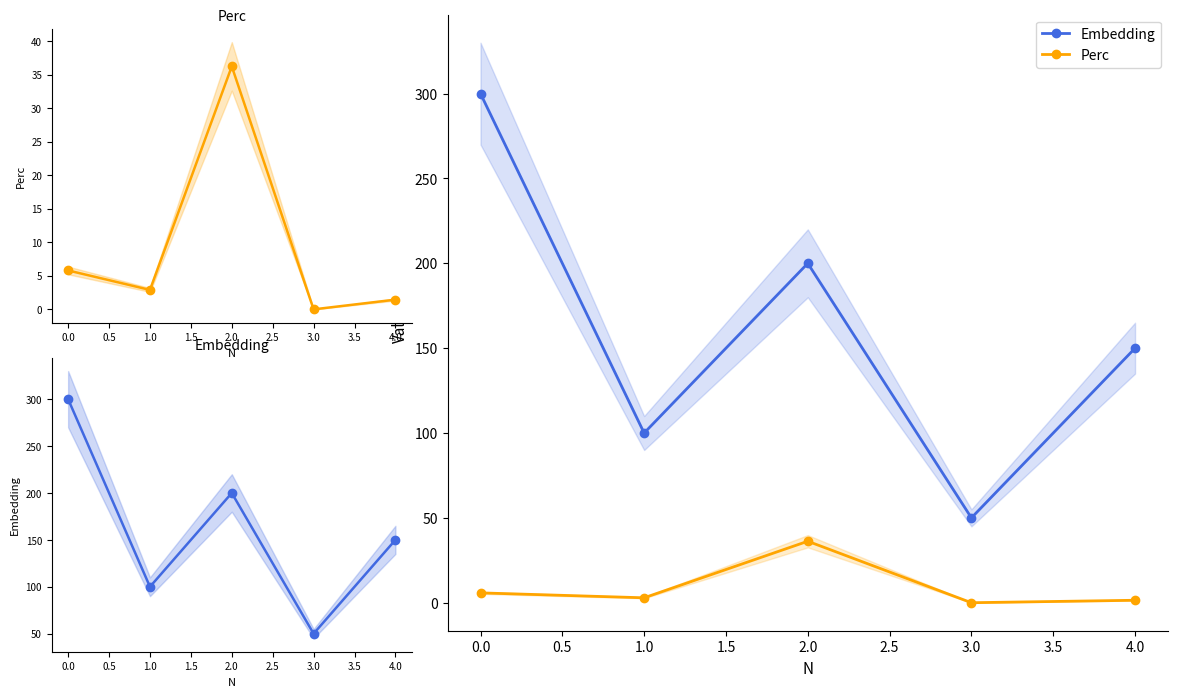

Which series changed the most between 0.0 and 3.0?

Embedding